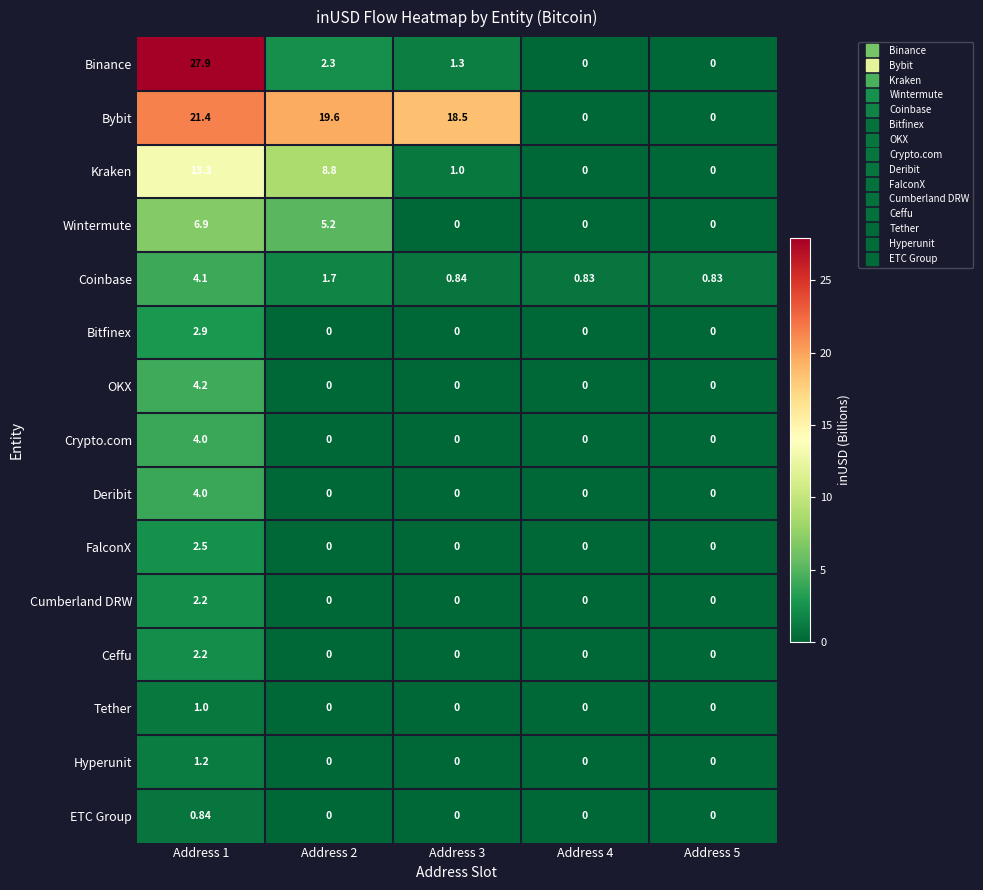

Which series has the largest range (max minus min)?

Binance